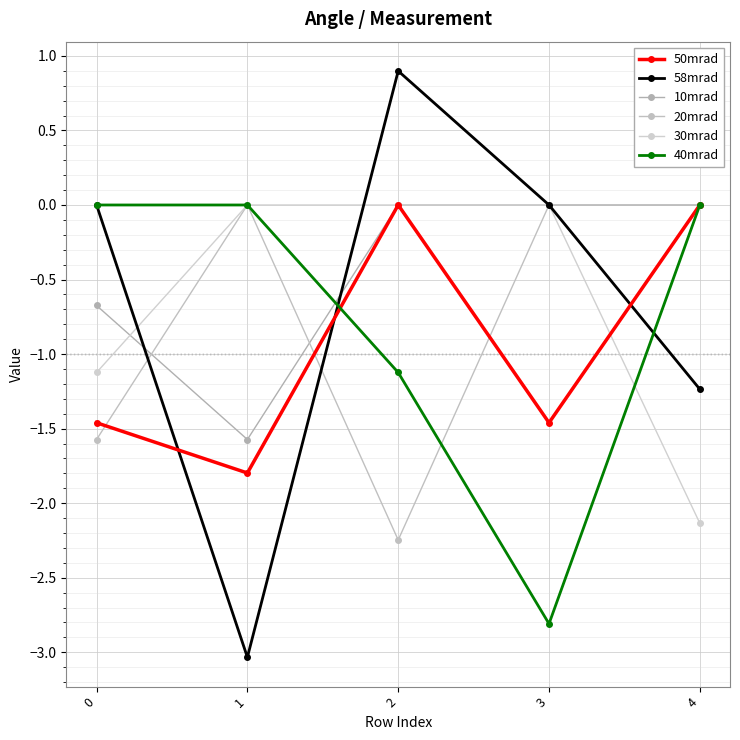

The value of 20mrad at 3 is -1.5. True or false?

False